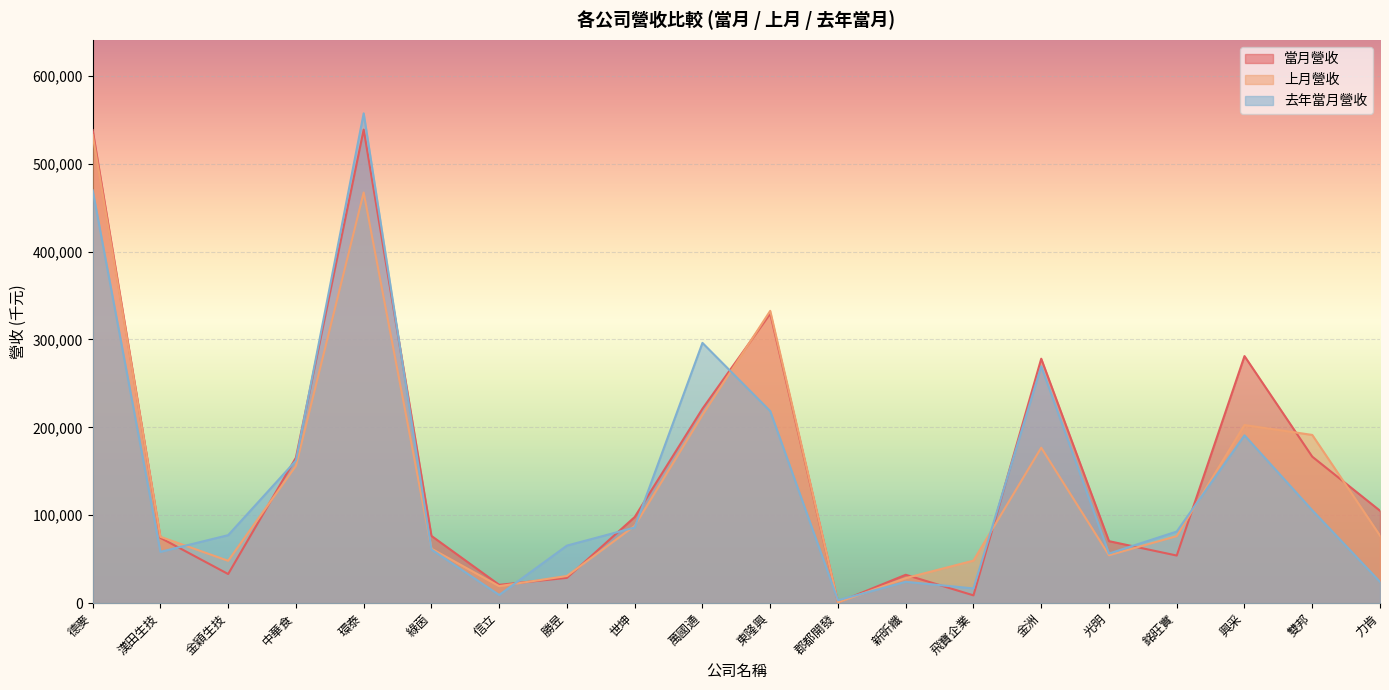

Which has a higher value, 環泰 or 漢田生技?

環泰